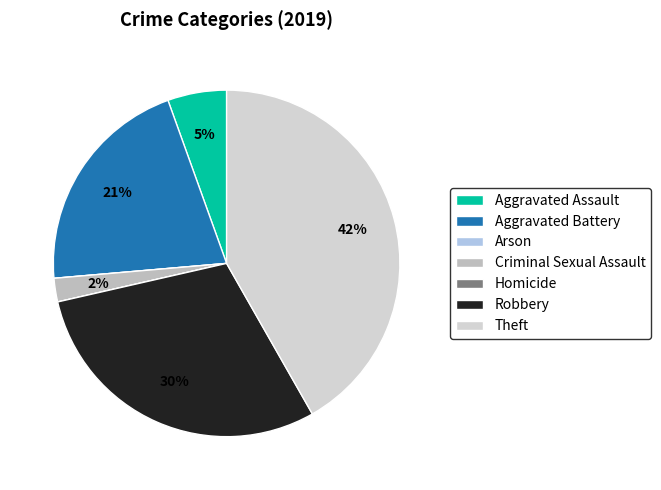

What is the change in value from Aggravated Assault to Homicide?

-5